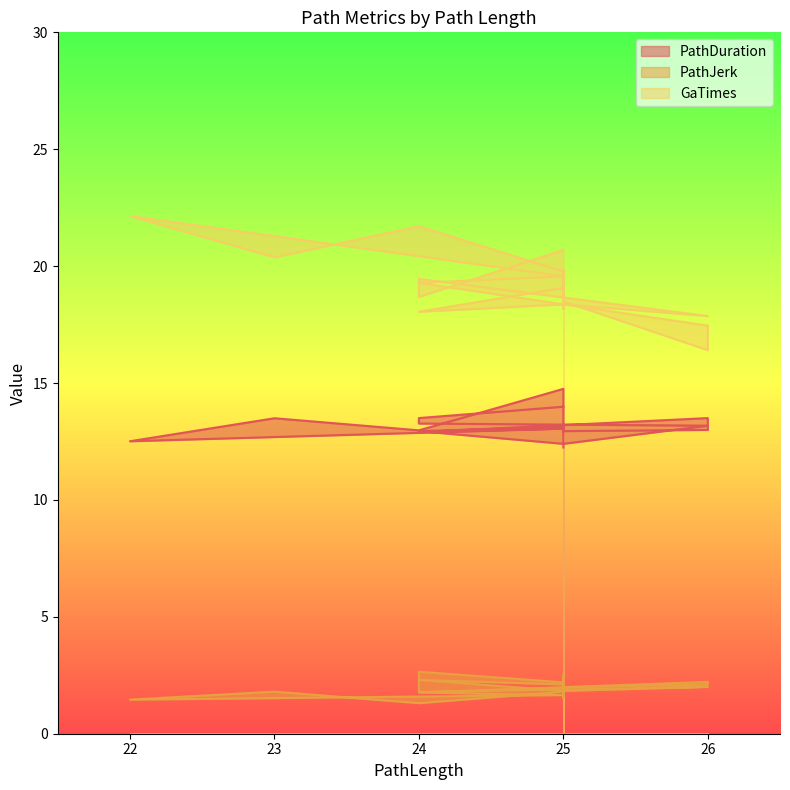

True or false: PathDuration and GaTimes intersect in this chart.

False